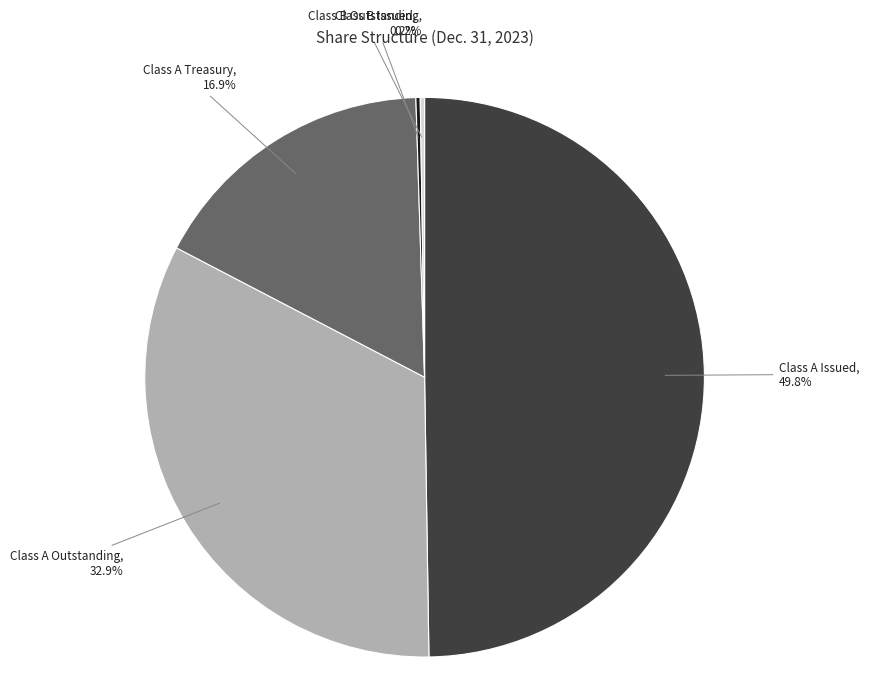

What portion of the pie excludes Class A Outstanding?

67.1%